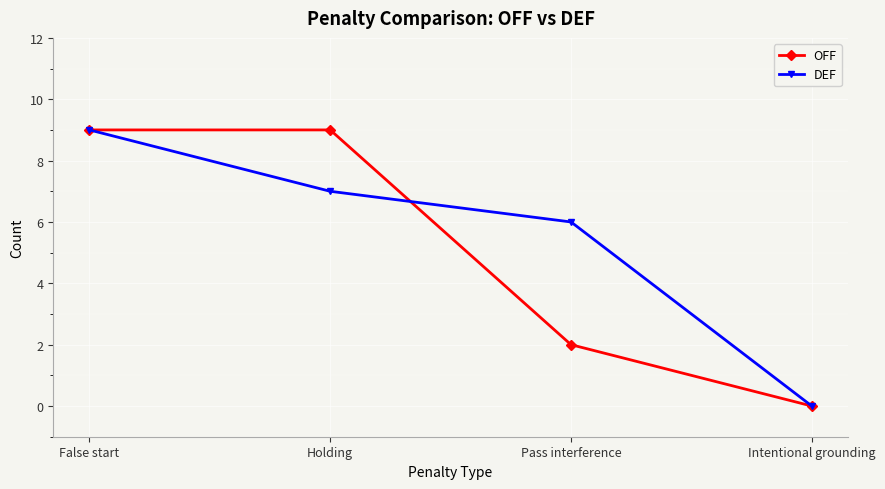

Which series has the largest total across all categories?

DEF